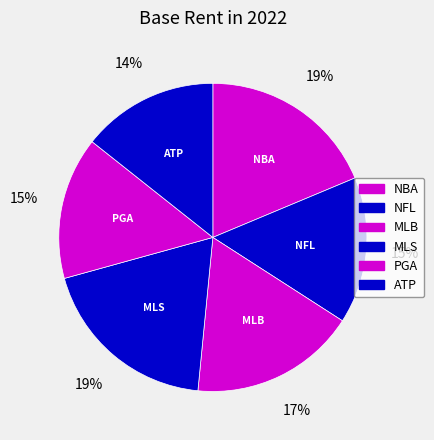

To the nearest percent, what is the average slice percentage?

17%